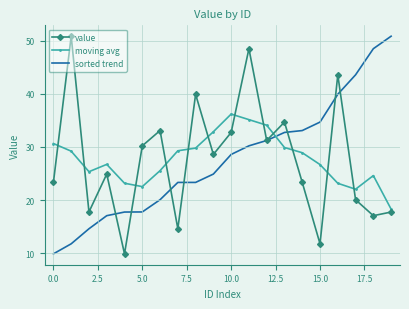

How many intersections are there between moving avg and sorted trend?

1